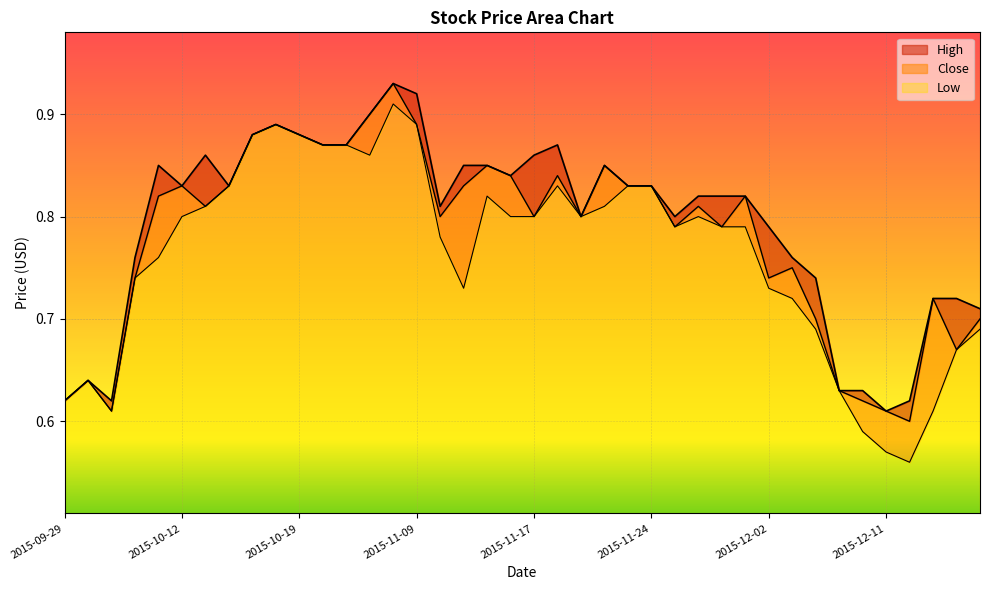

Is the value of Low at 2015-09-30 greater than the value of High at 2015-11-11?

No